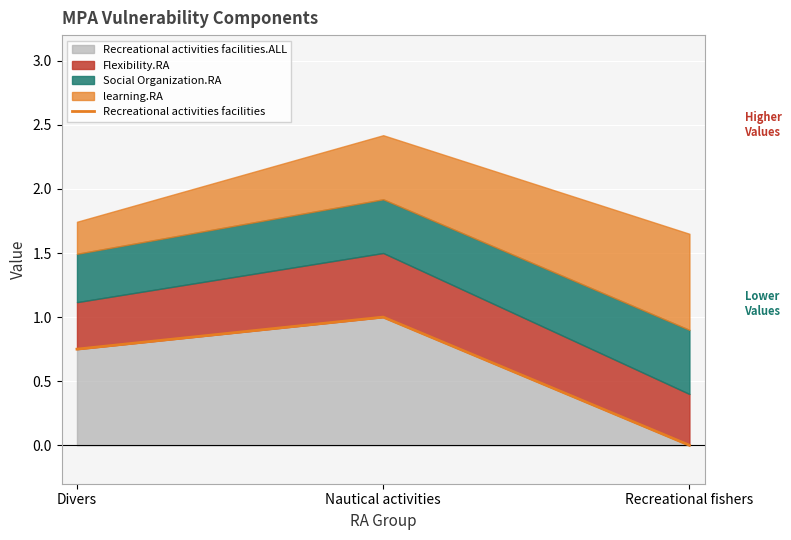

At which category does the chart reach its peak across all series?

Nautical activities